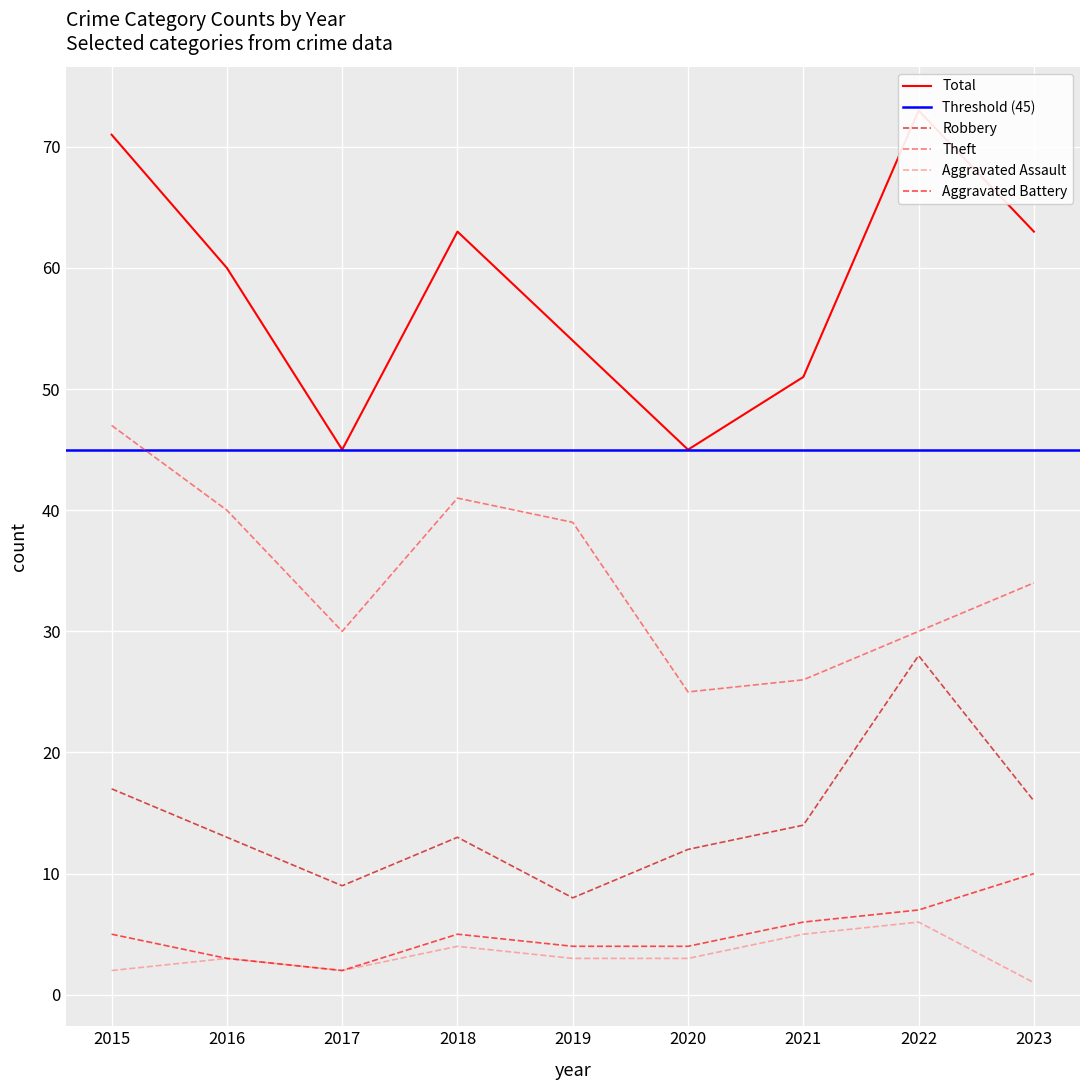

Where is the first local maximum for Robbery?

2018